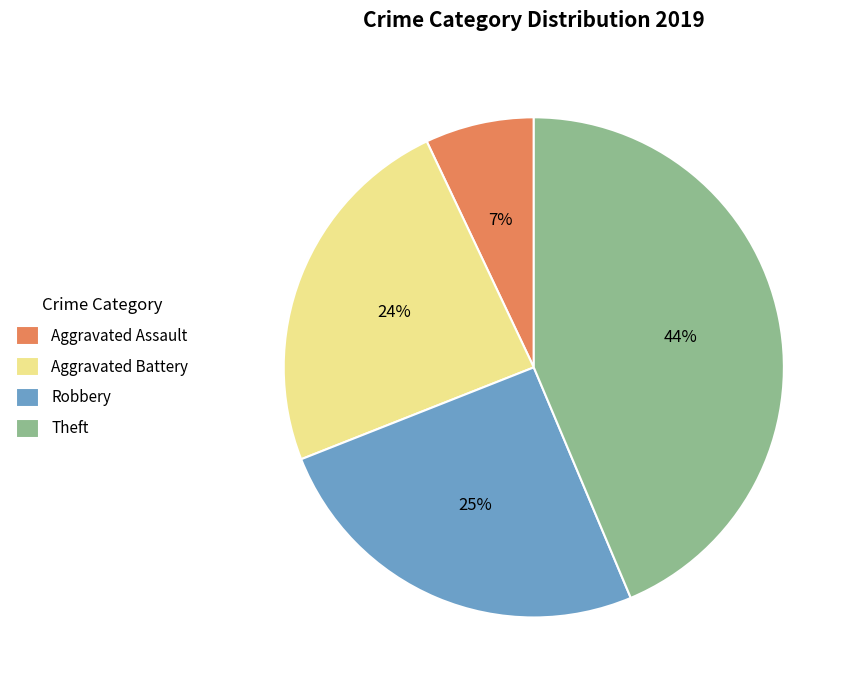

What percentage is the Theft slice, to the nearest percent?

44%